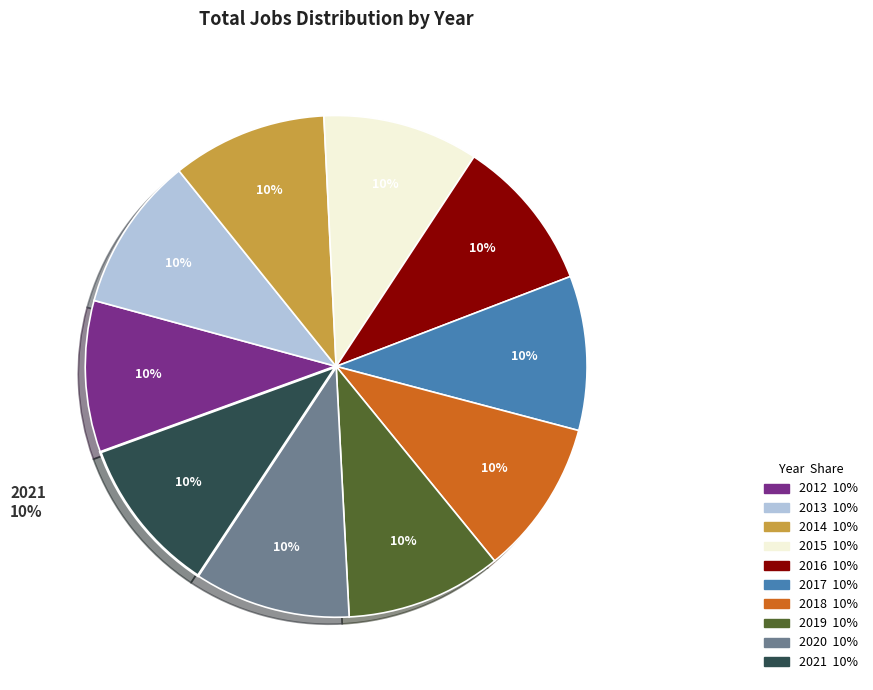

Is it true that 2021 is 3% of the pie?

False